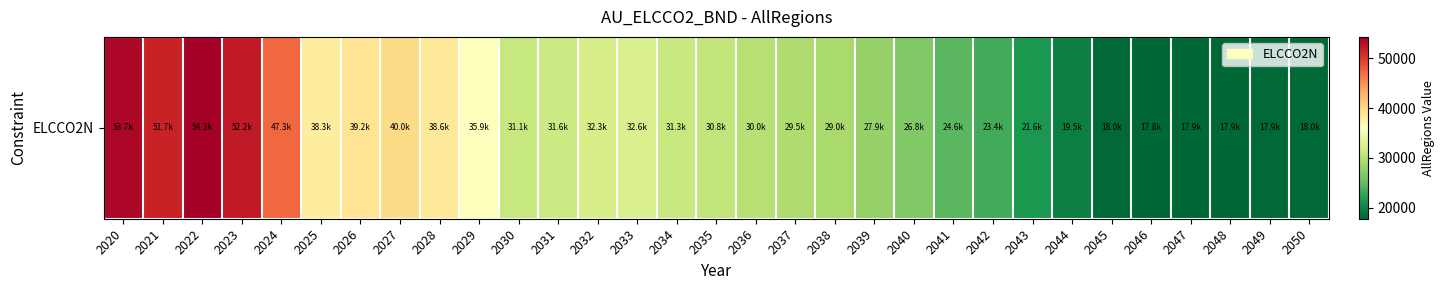

Which has a higher value, 2030 or 2031?

2031